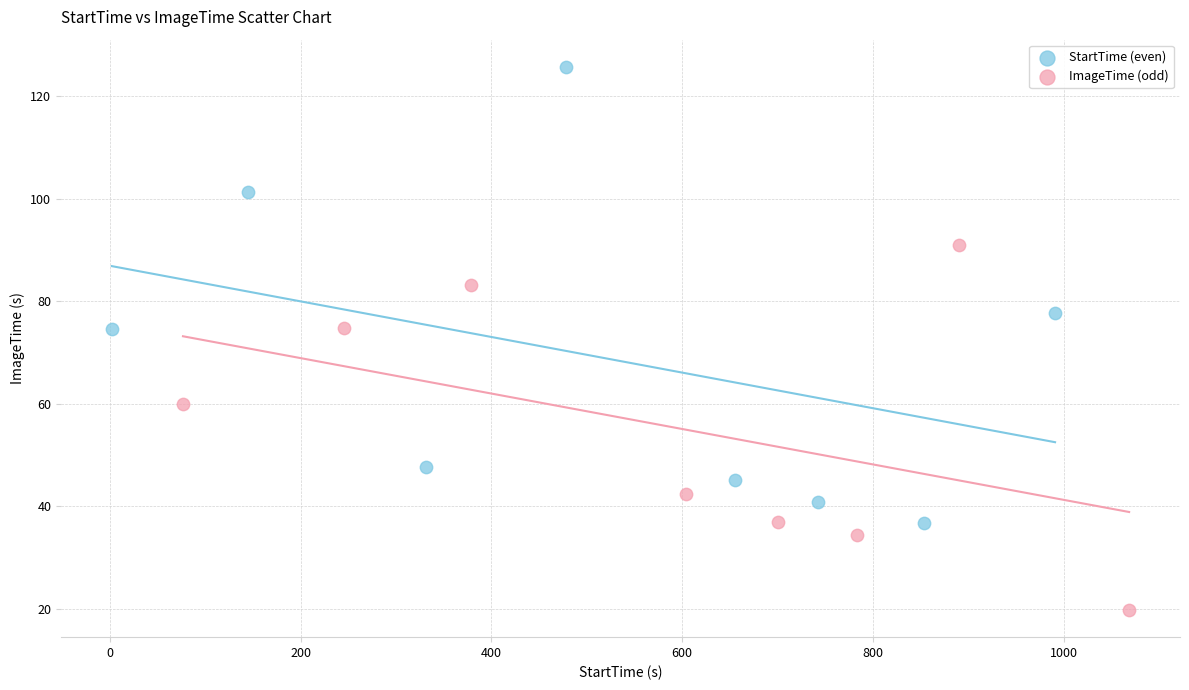

Which series has the largest Y range (max minus min)?

StartTime (even)